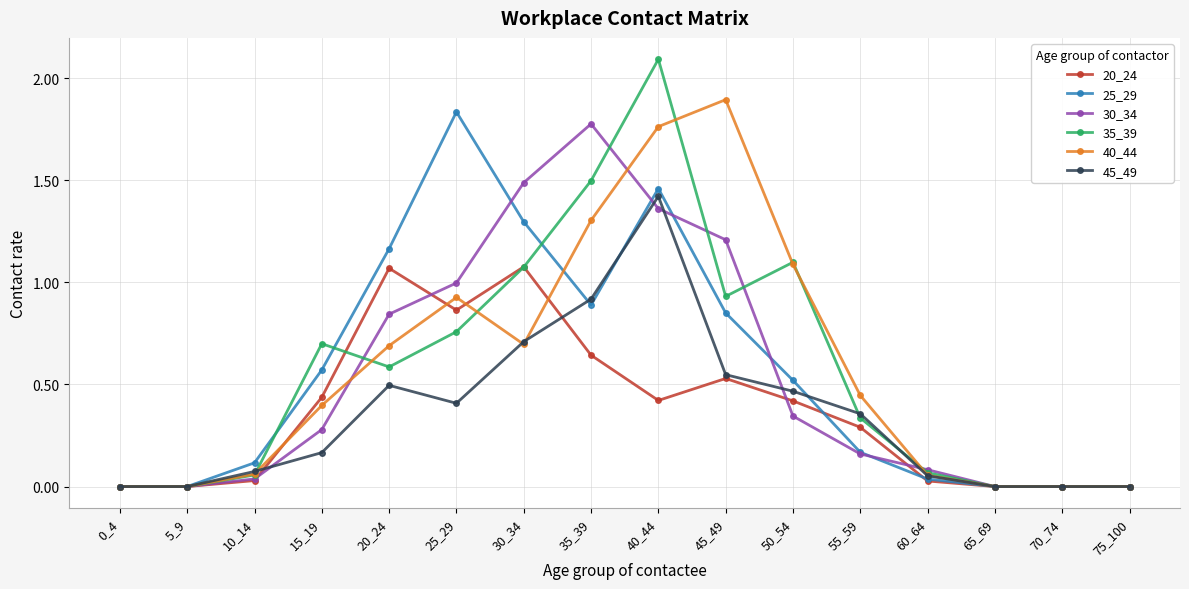

Where is the first local maximum for 45_49?

20_24